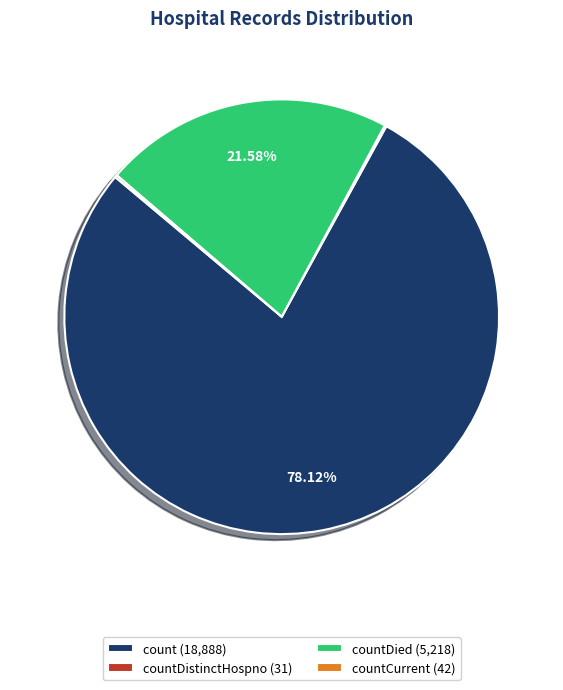

Which category has the biggest portion of the pie?

count (18,888)